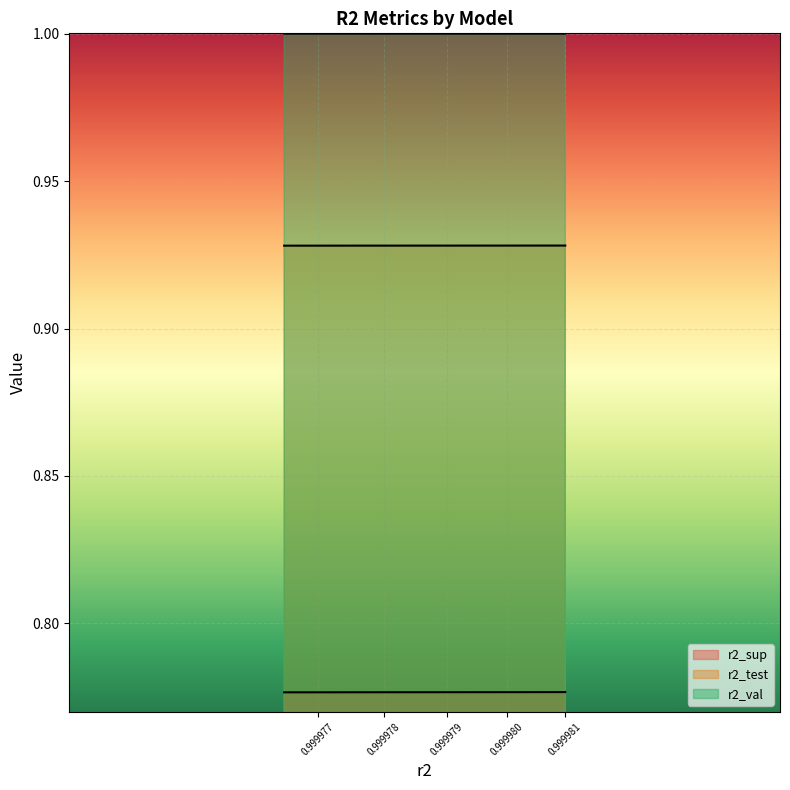

True or false: r2_test and r2_val intersect in this chart.

False